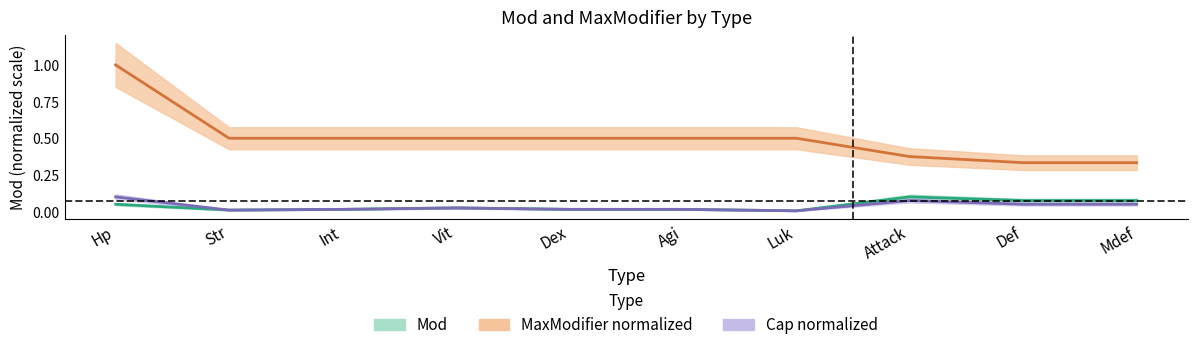

What is the sum of all Cap normalized values?

0.4